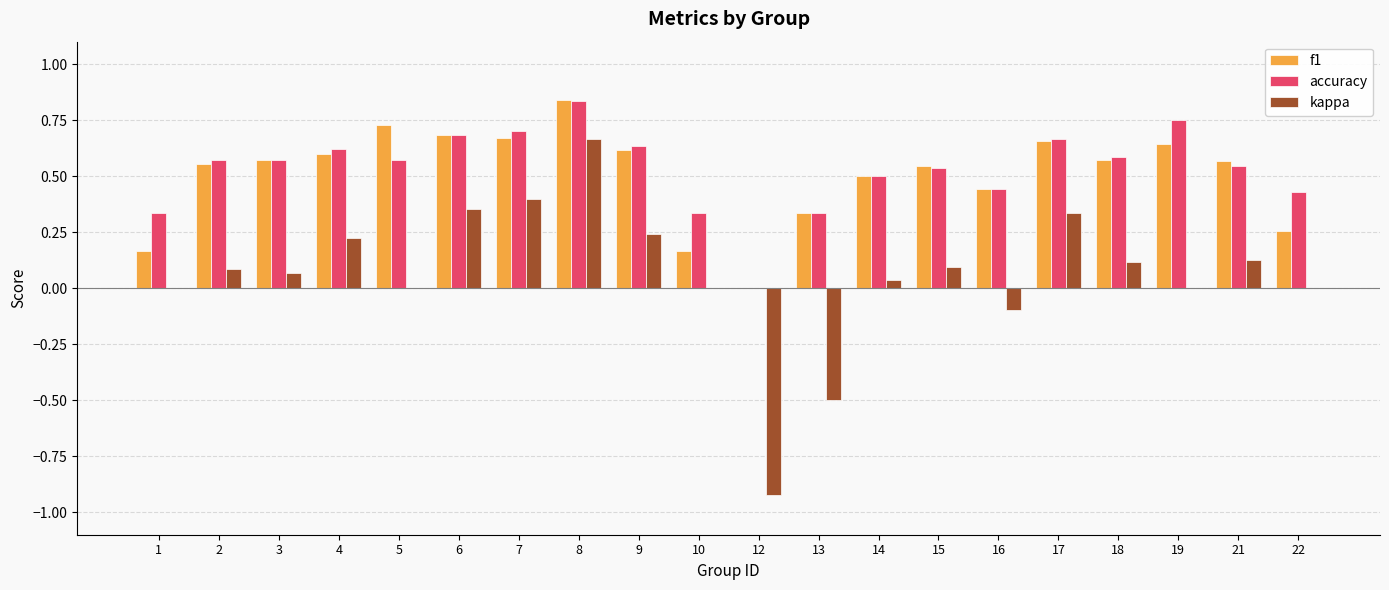

The value of kappa at 21 is 0.0. True or false?

False